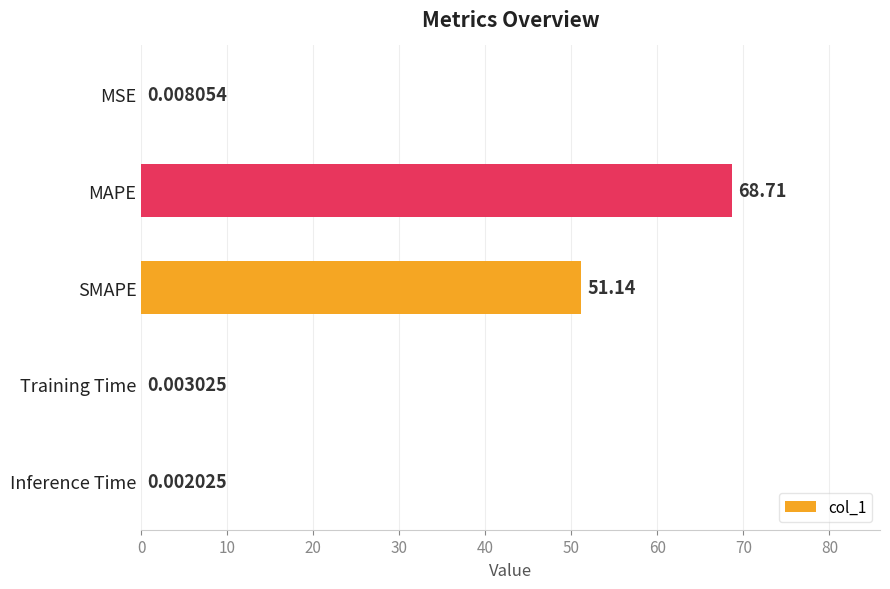

Which label corresponds to the largest value in the chart?

MAPE